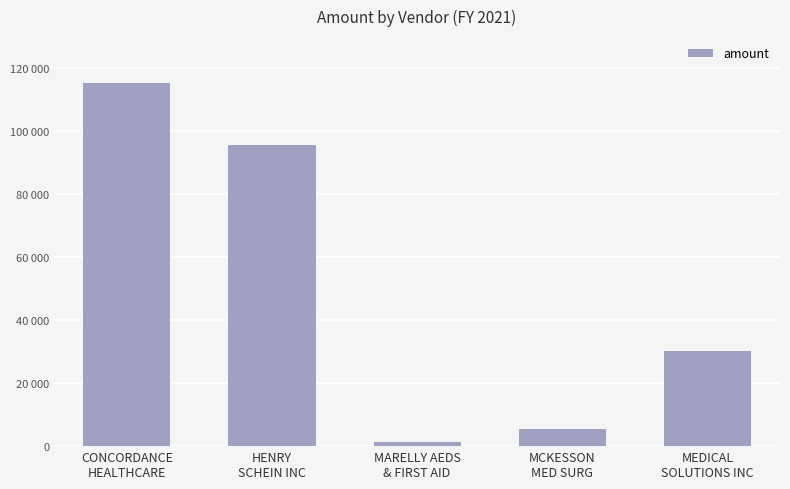

Does the chart contain any negative values?

No